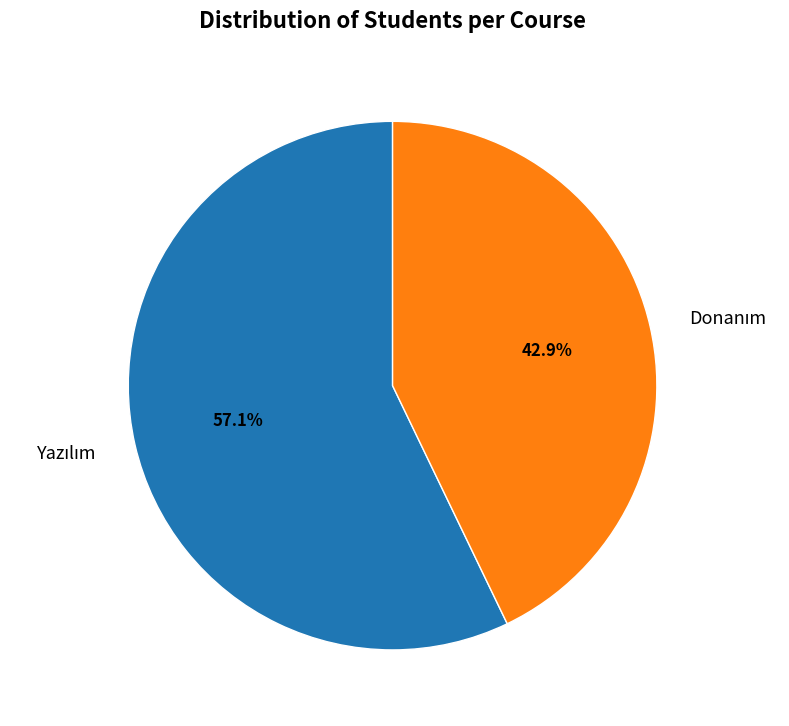

Does any single category account for the majority?

Yes